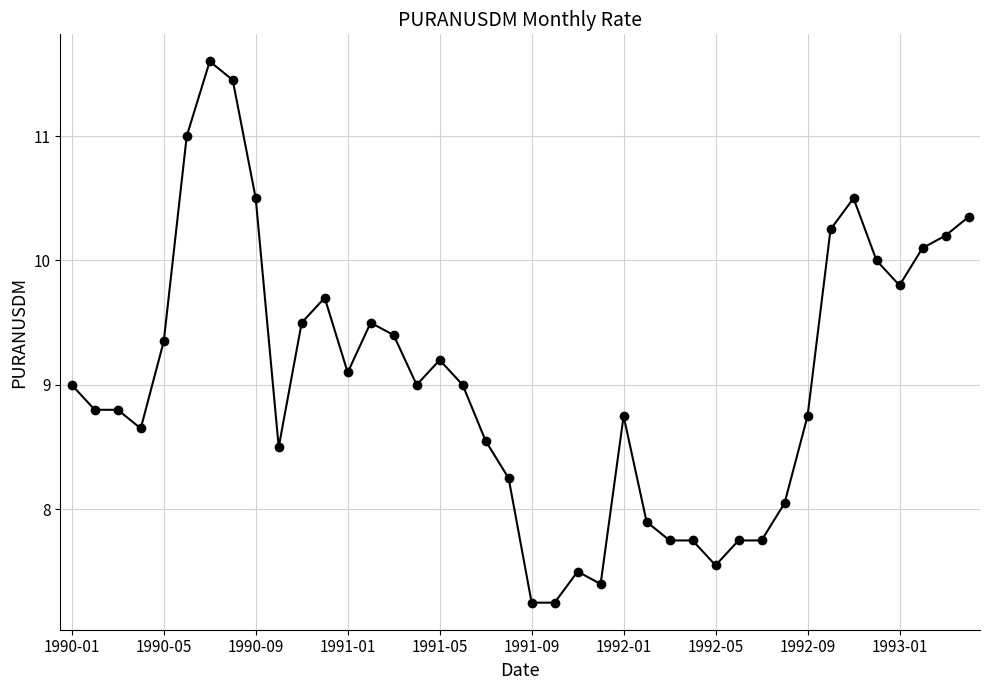

True or false: there are more than 2 points higher than both neighbors.

True